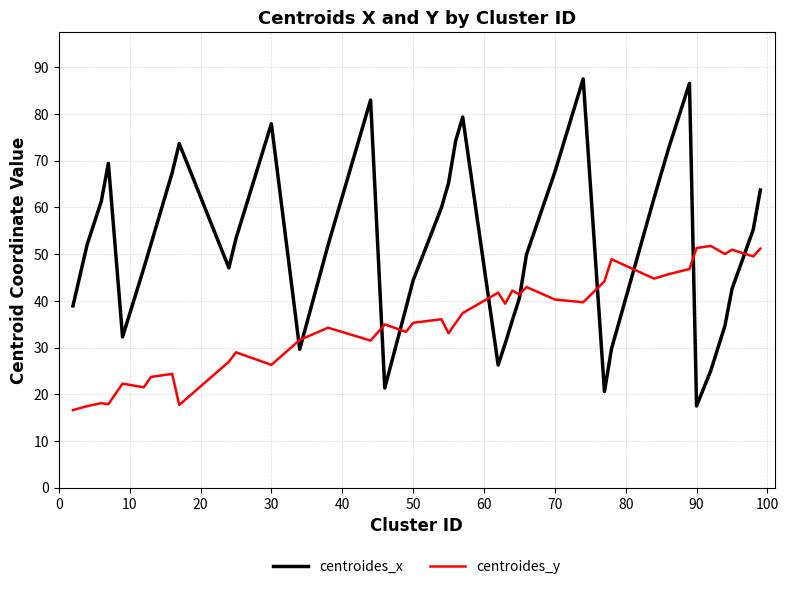

List the series in order of their overall mean, lowest first.

centroides_y, centroides_x